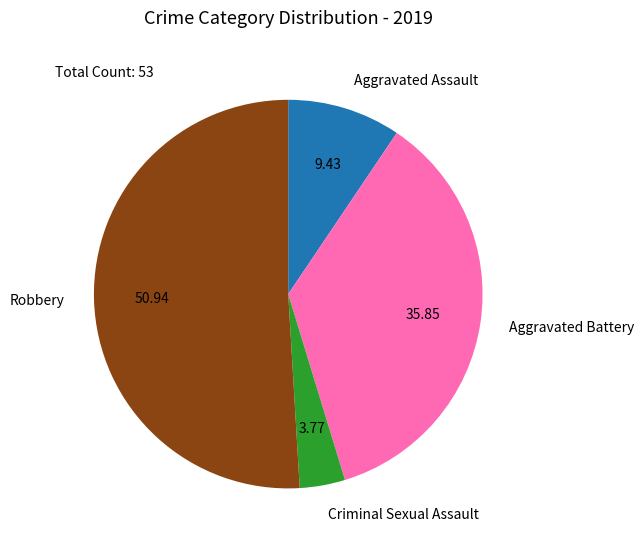

Between Robbery and Aggravated Assault, which is larger?

Robbery